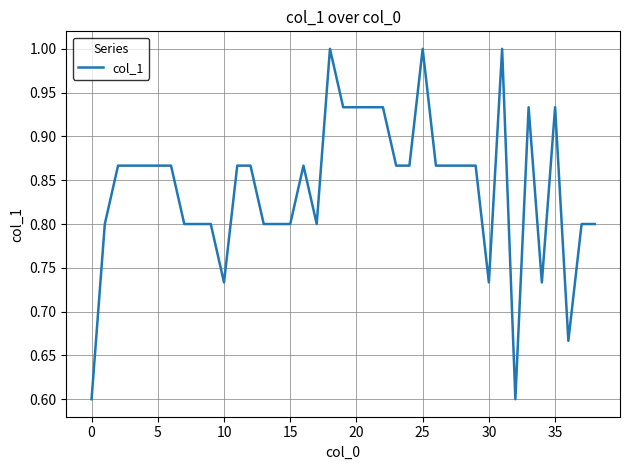

What is the smallest value displayed?

0.6